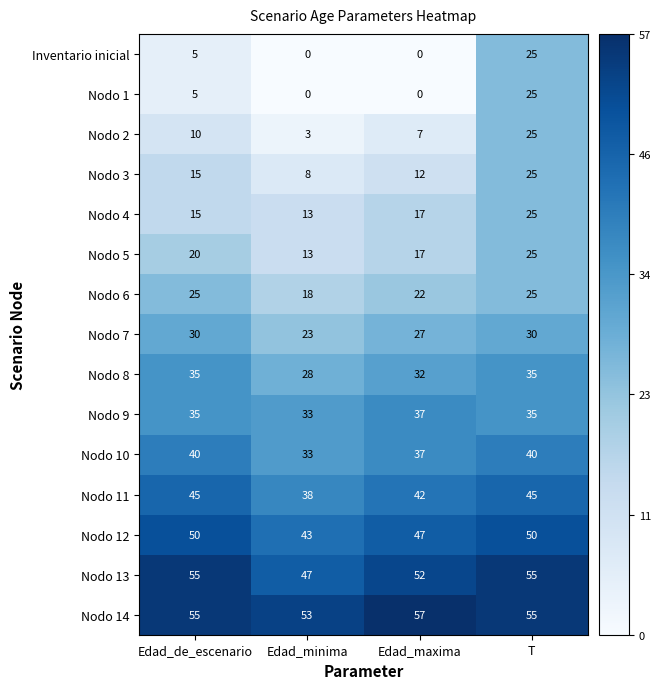

Which series has the largest total across all categories?

Nodo 14